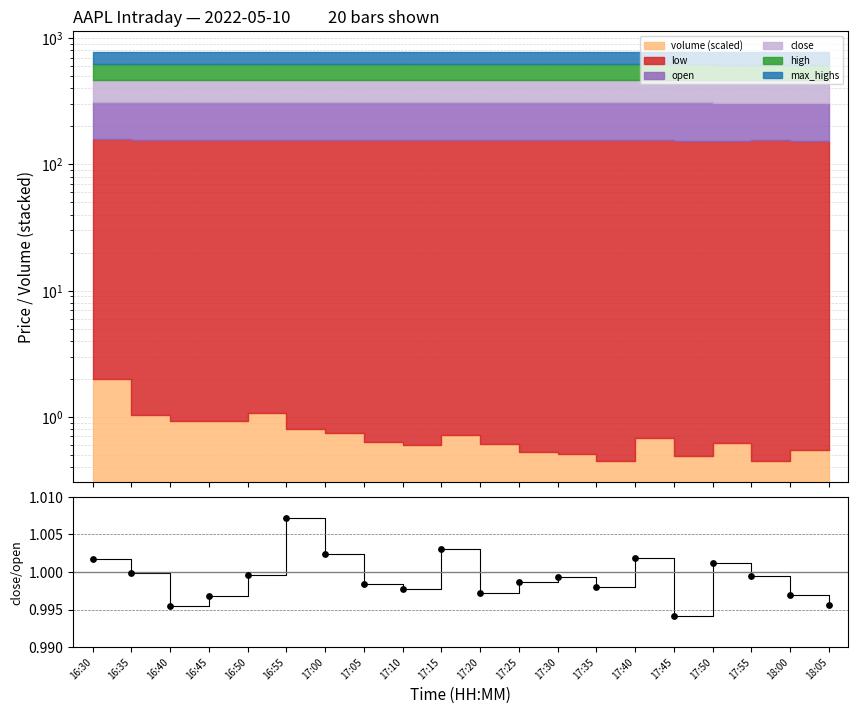

Which has a higher value, 17:55 or 17:25?

17:55